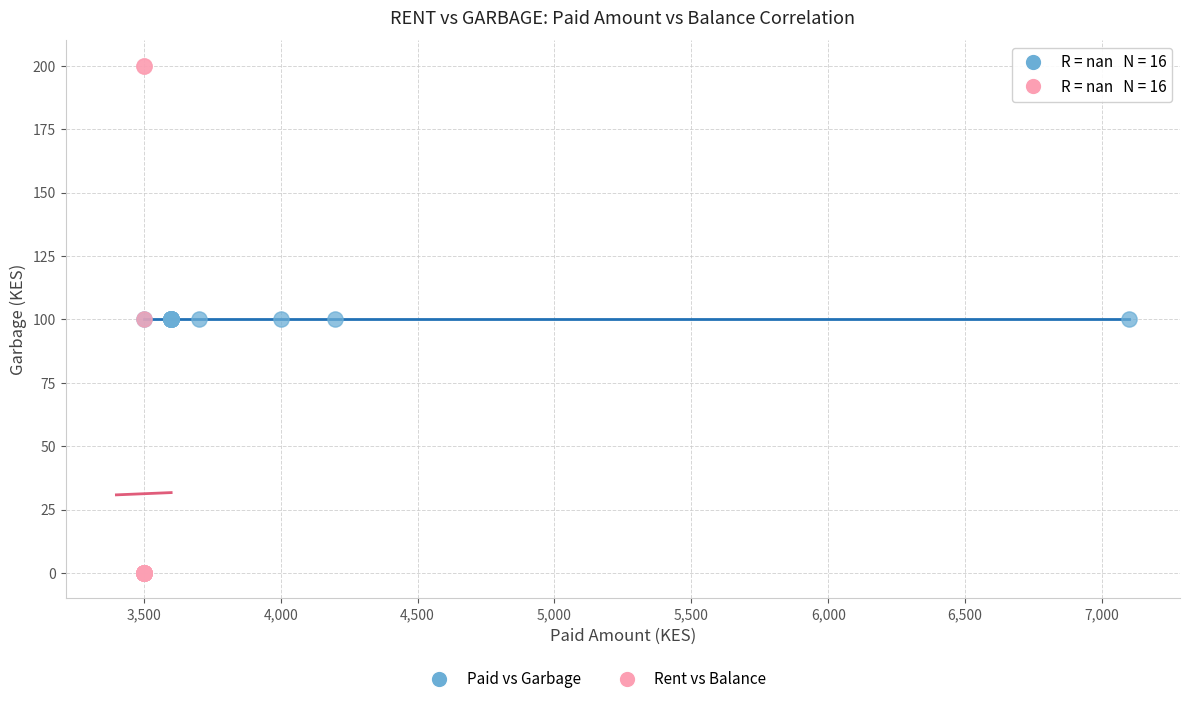

Which series reaches the maximum Y coordinate?

Rent vs Balance